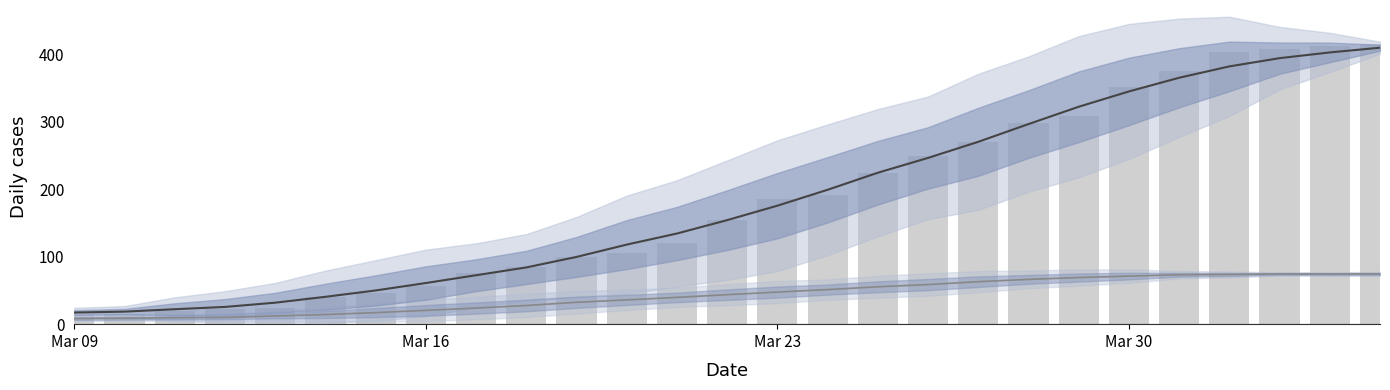

Is the value of CH (7-day avg) at 17 greater than the value of CH at 9?

Yes